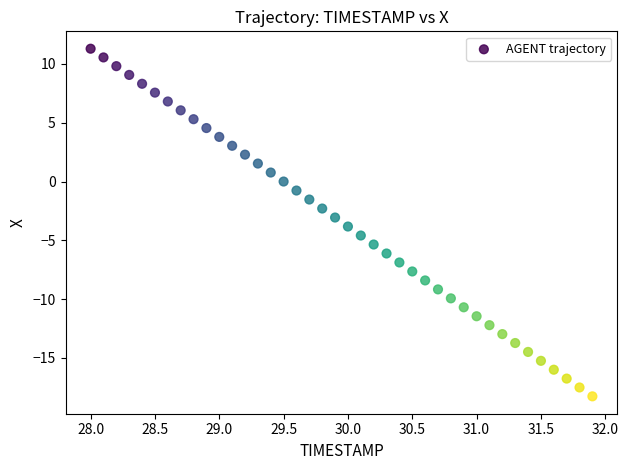

What is the range of Y values (max minus min)?

29.6